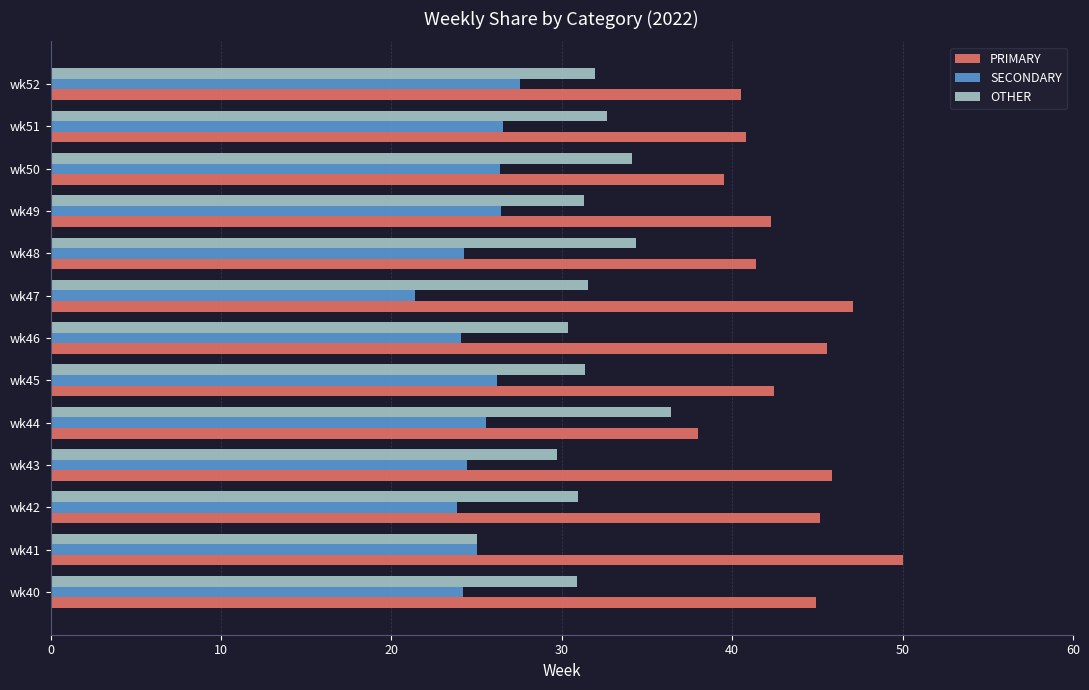

At wk42, list the series in order from largest to smallest.

PRIMARY, OTHER, SECONDARY